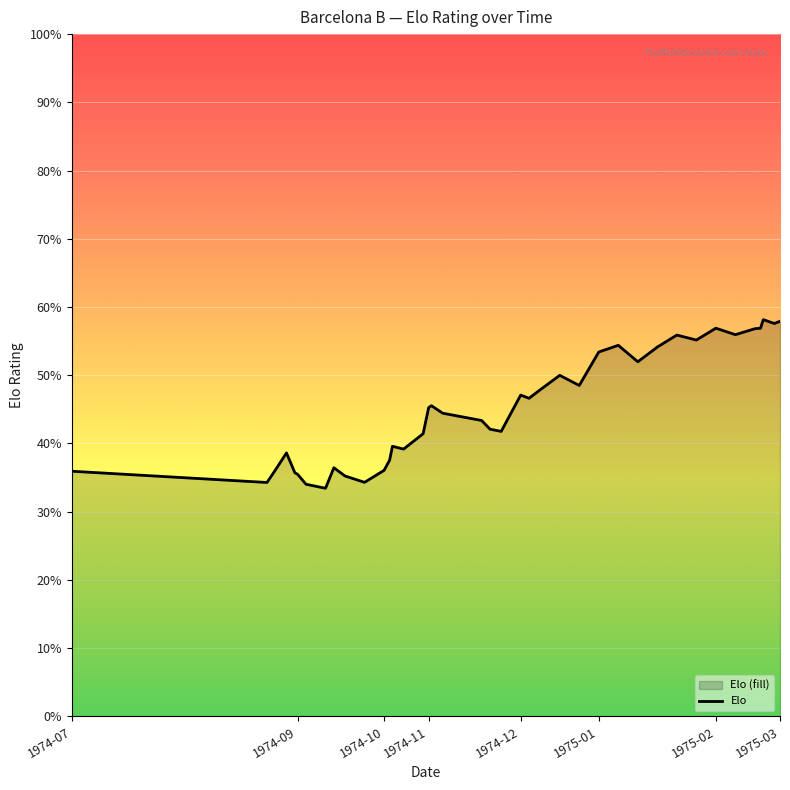

What is the smallest value displayed?

1300.3